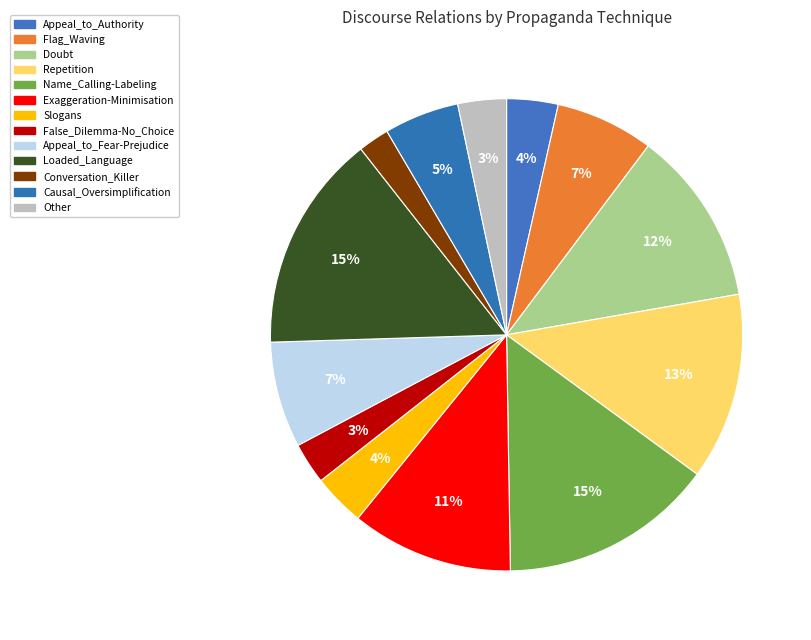

Is it true that Causal_Oversimplification is 5% of the pie?

True